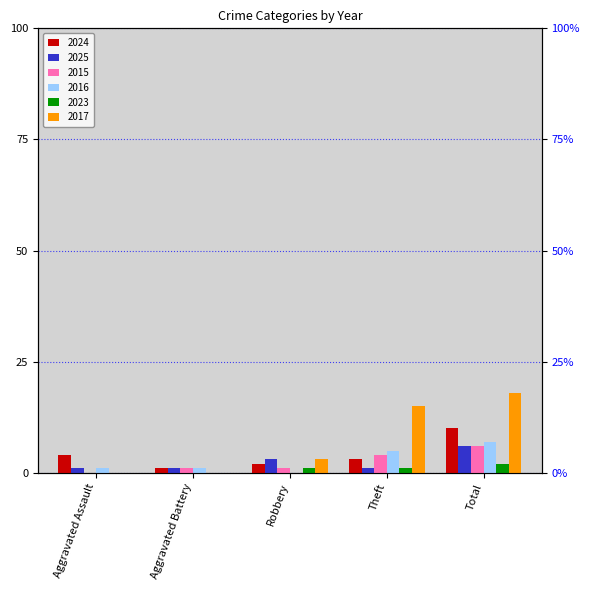

How many series are shown in this chart?

6